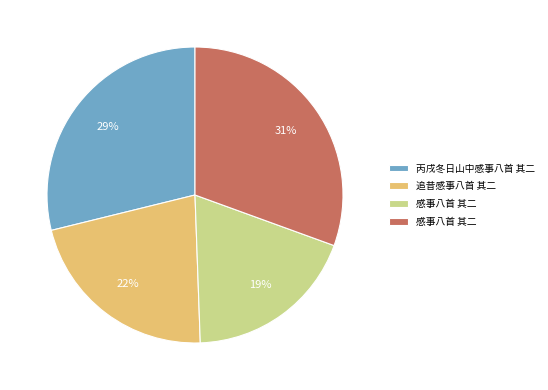

To the nearest percent, what is the difference between the largest and smallest slice percentages?

12%